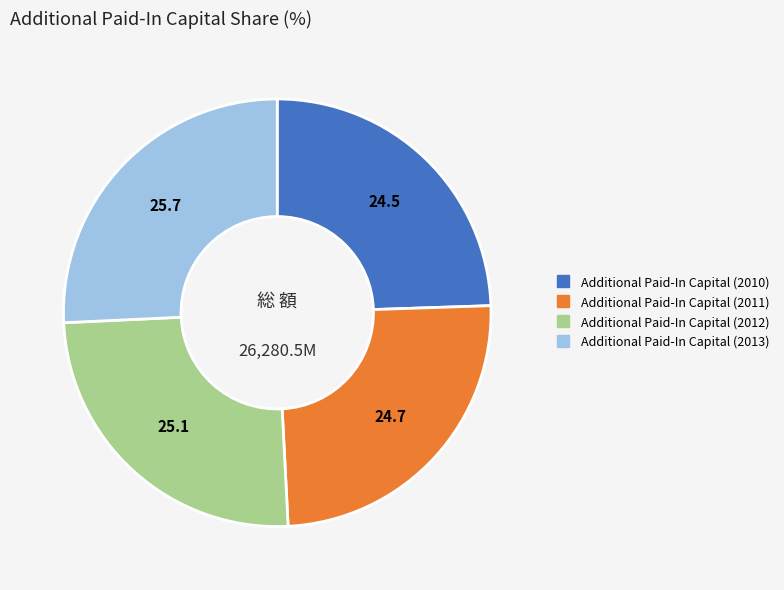

Is Additional Paid-In Capital (2011) the majority of the pie?

No